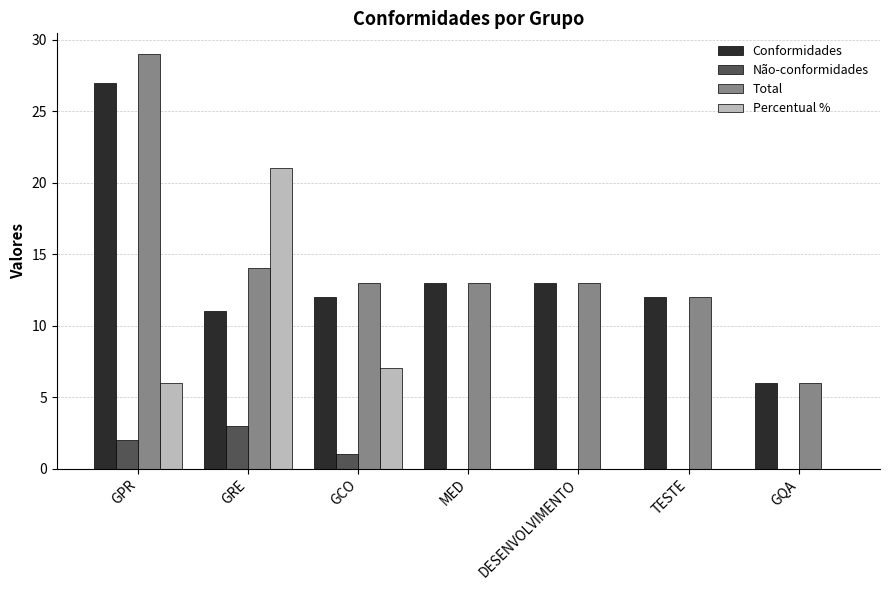

How many groups of bars are there?

7